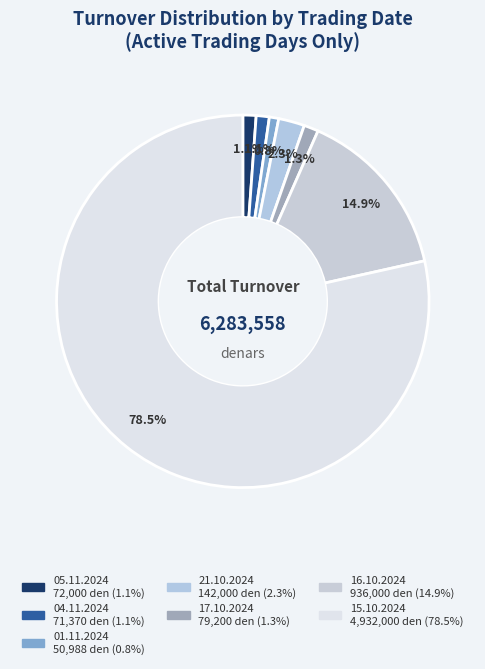

Combined, do 17.10.2024 and 04.11.2024 account for over 50%?

No